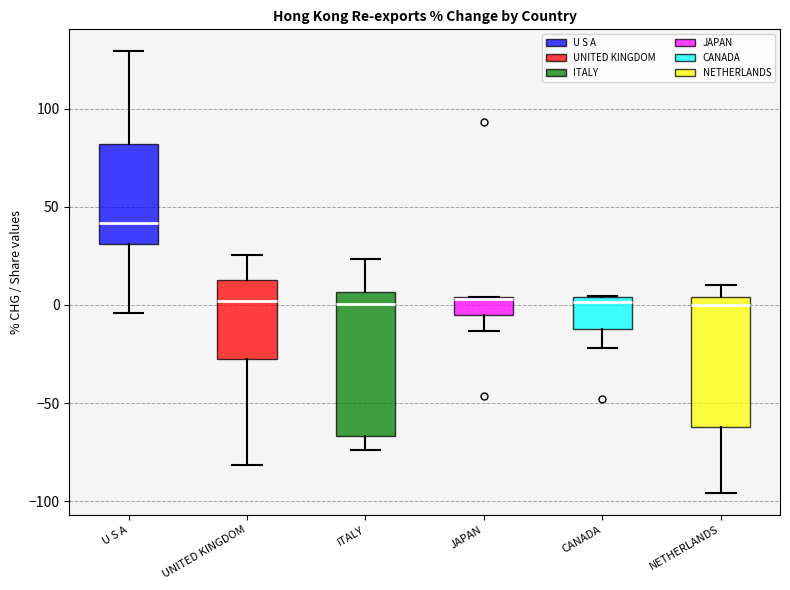

Reading left to right, transcribe this box plot: for each box, give where its median line is, the range the box spans, and where its two whiskers end, as read against the y-axis. The values are not printed on the chart, so give them approximately, as read against the axis.

U S A: median 40, box 30 to 80, whiskers -5 to 130
UNITED KINGDOM: median 0, box -30 to 15, whiskers -80 to 25
ITALY: median 0, box -65 to 5, whiskers -75 to 25
JAPAN: median 5 (drawn on the box's upper edge), box -5 to 5, whiskers -15 to 5
CANADA: median 0, box -10 to 5, whiskers -20 to 5
NETHERLANDS: median 0, box -60 to 5, whiskers -95 to 10